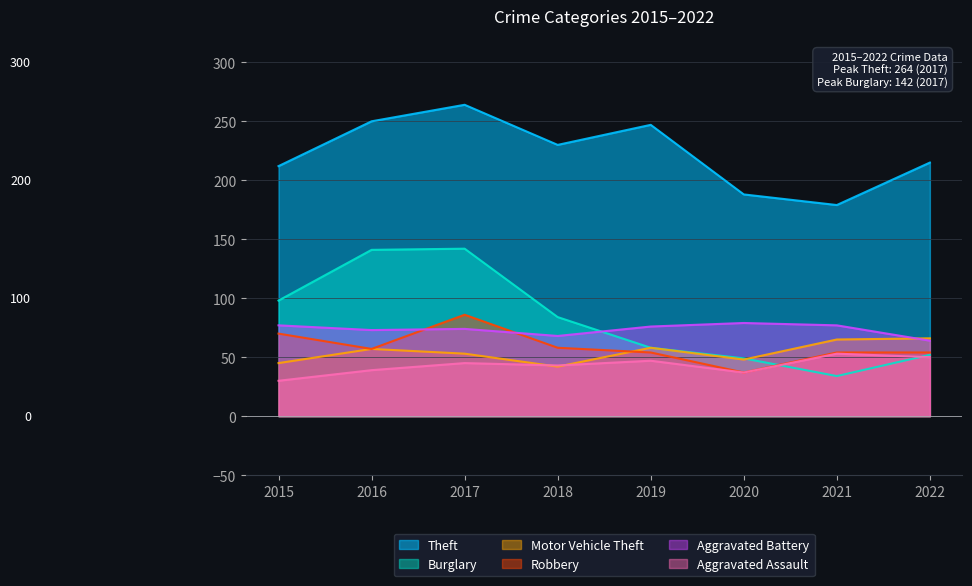

How many data points in Motor Vehicle Theft are above 57?

3